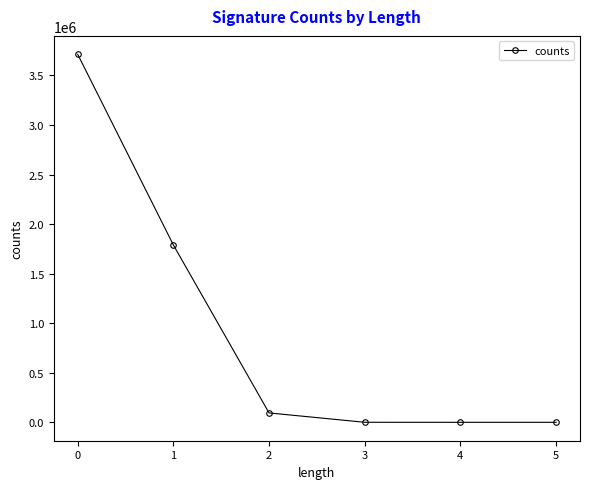

What is the greatest value displayed?

3713244